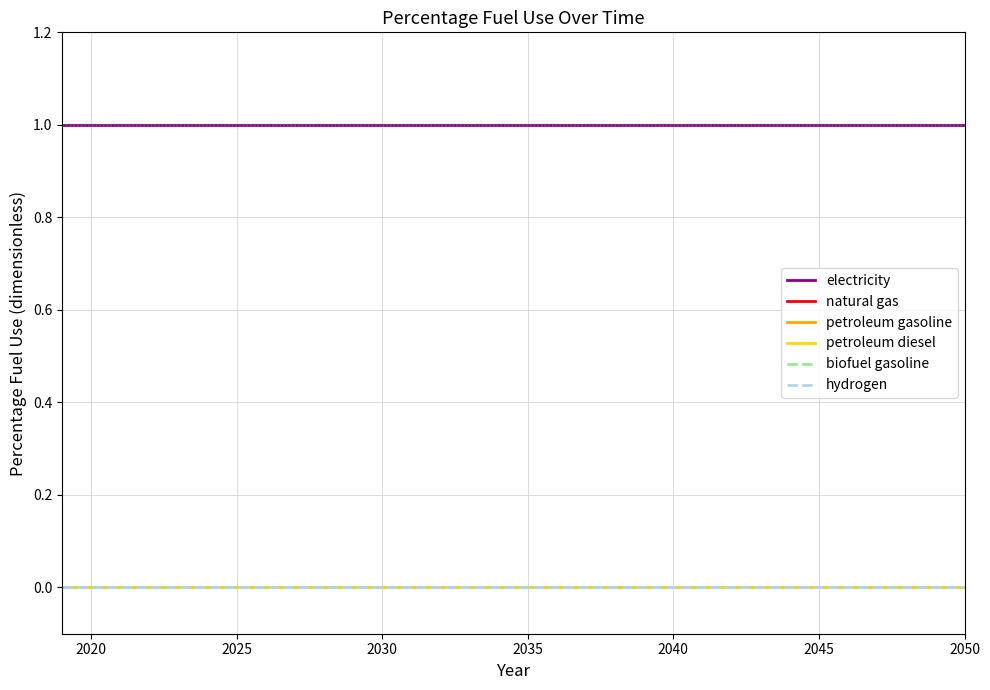

Does the chart display data point markers on the line(s)?

No